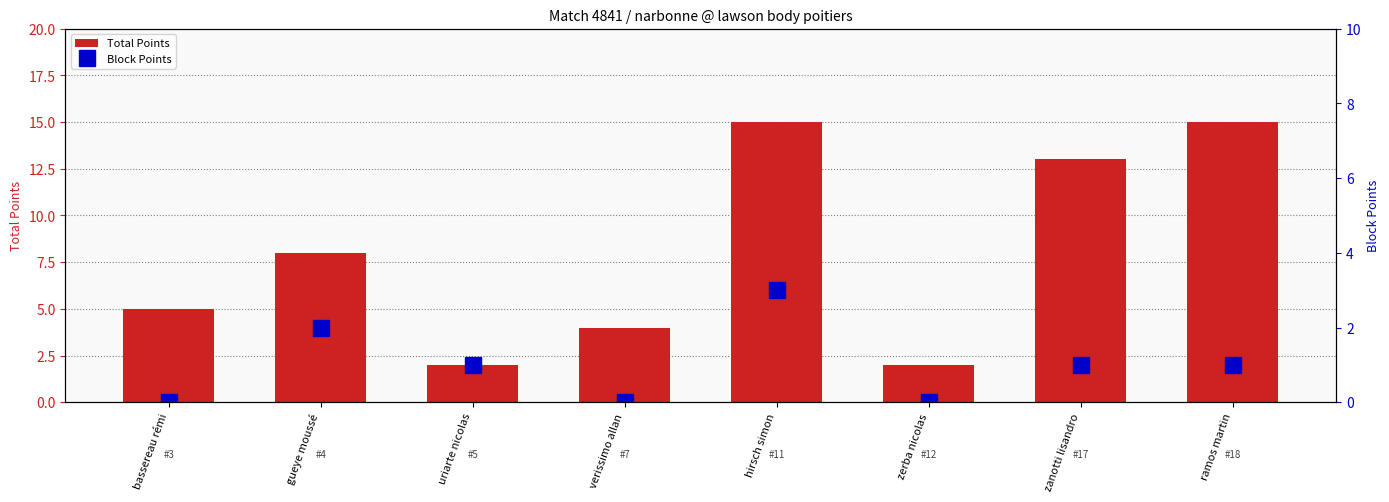

True or false: Block Points has a value of 2 at verissimo allan.

False